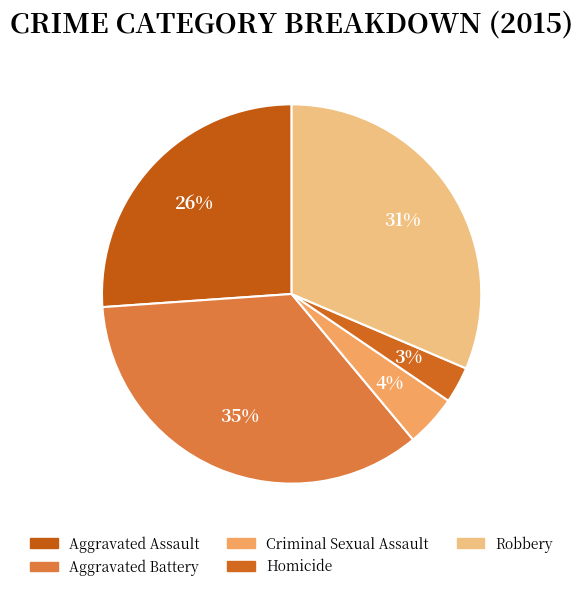

To the nearest percent, what percentage of the pie is Aggravated Assault?

26%